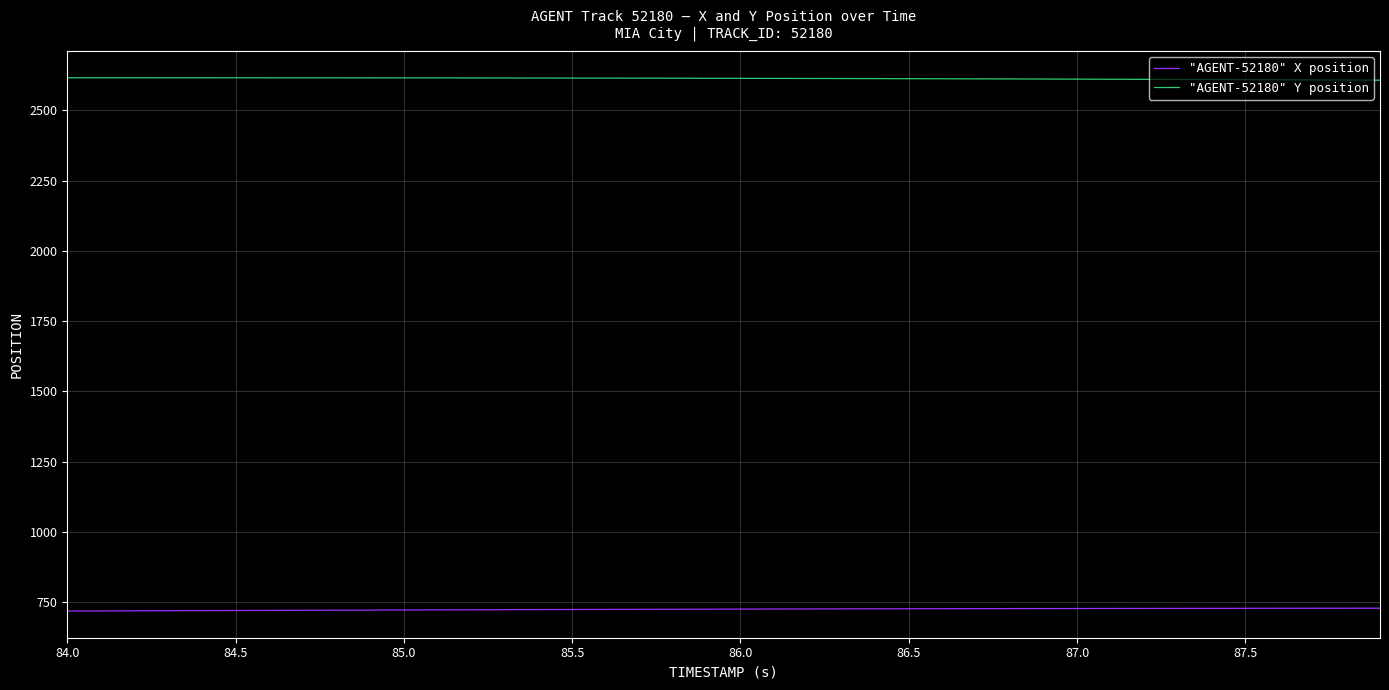

Rank the series by their average value, from lowest to highest.

"AGENT-52180" X position, "AGENT-52180" Y position